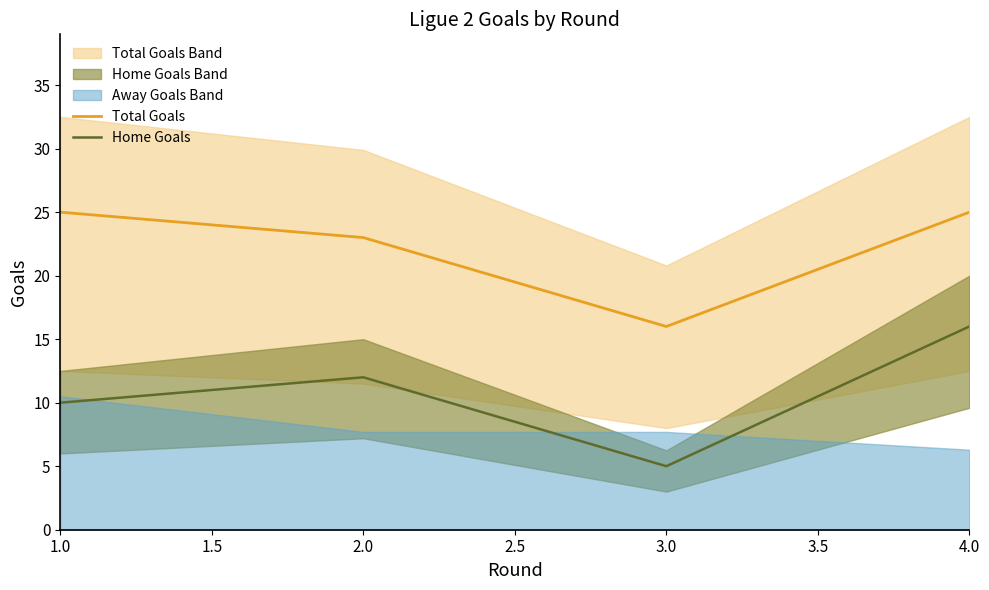

At which label is Total Goals closest to 20?

2.0